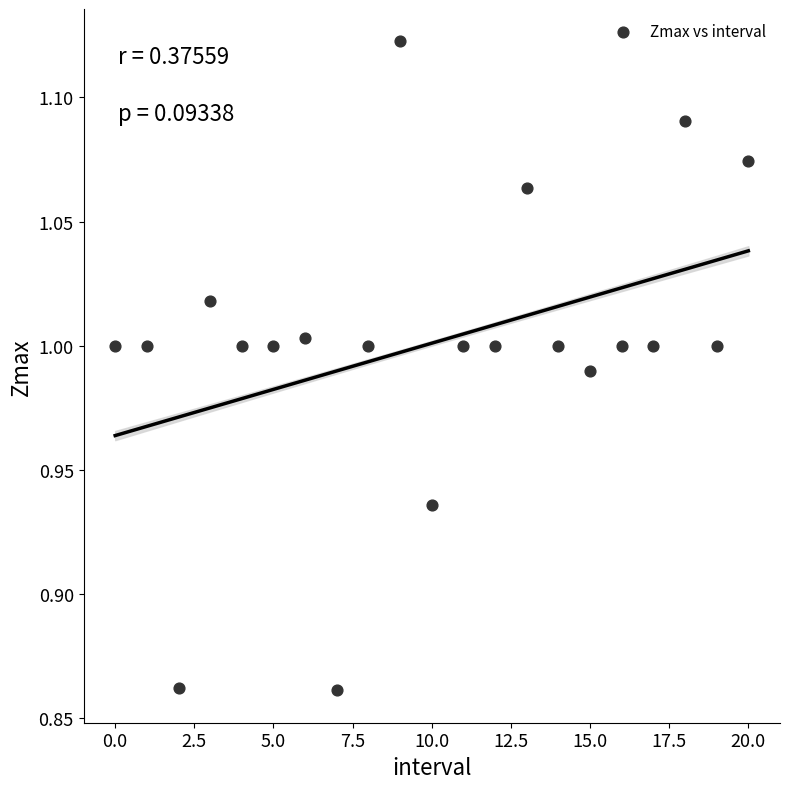

What is the range of Y values (max minus min)?

0.3